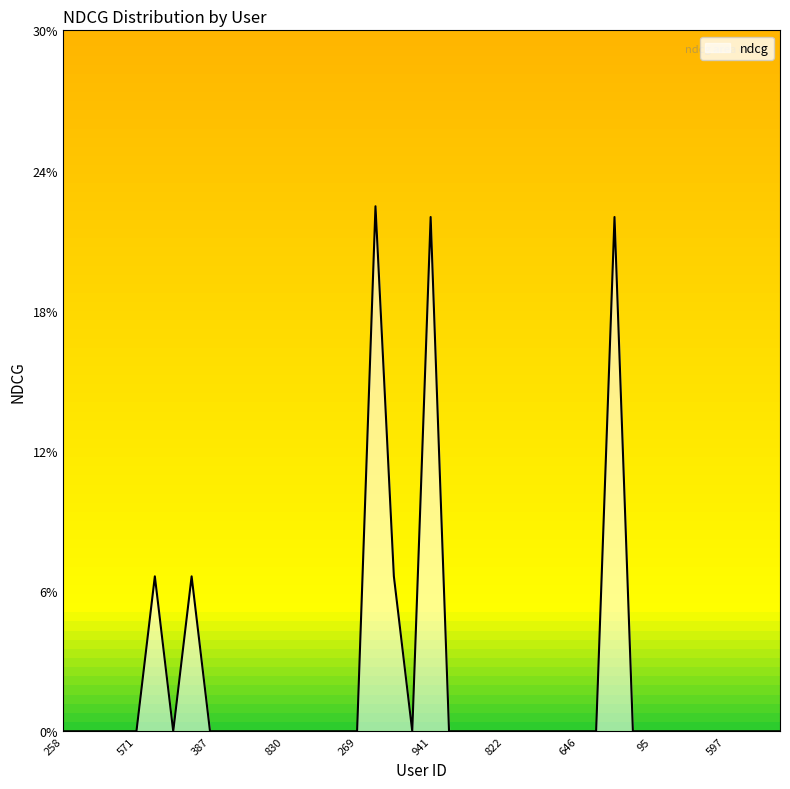

List the labels in order of value, smallest first.

258, 795, 427, 518, 571, 928, 387, 499, 676, 705, 830, 684, 166, 303, 269, 356, 391, 513, 880, 822, 50, 985, 721, 646, 832, 66, 95, 149, 10, 535, 597, 675, 704, 117, 697, 811, 68, 941, 1048, 469